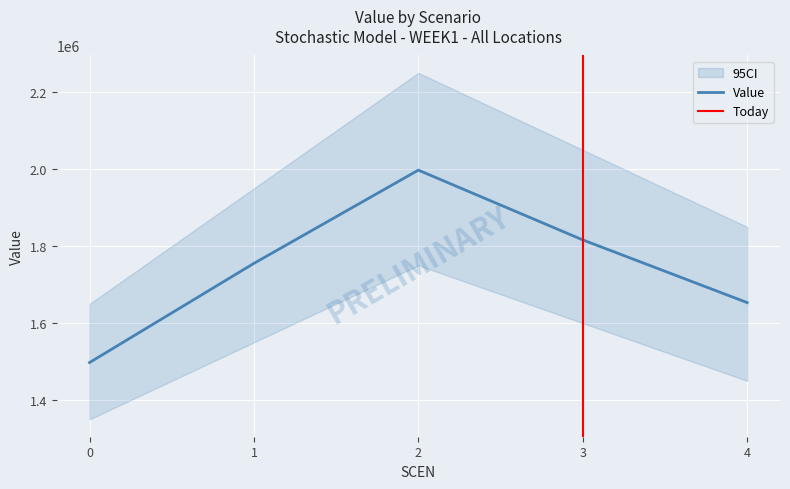

How many lines are shown in the chart?

1